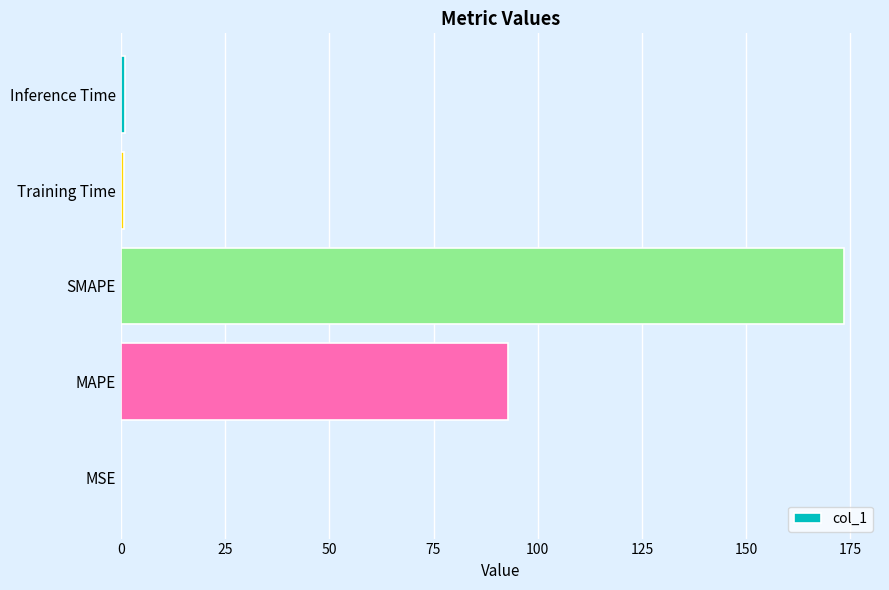

Count the number of data series in this chart.

1